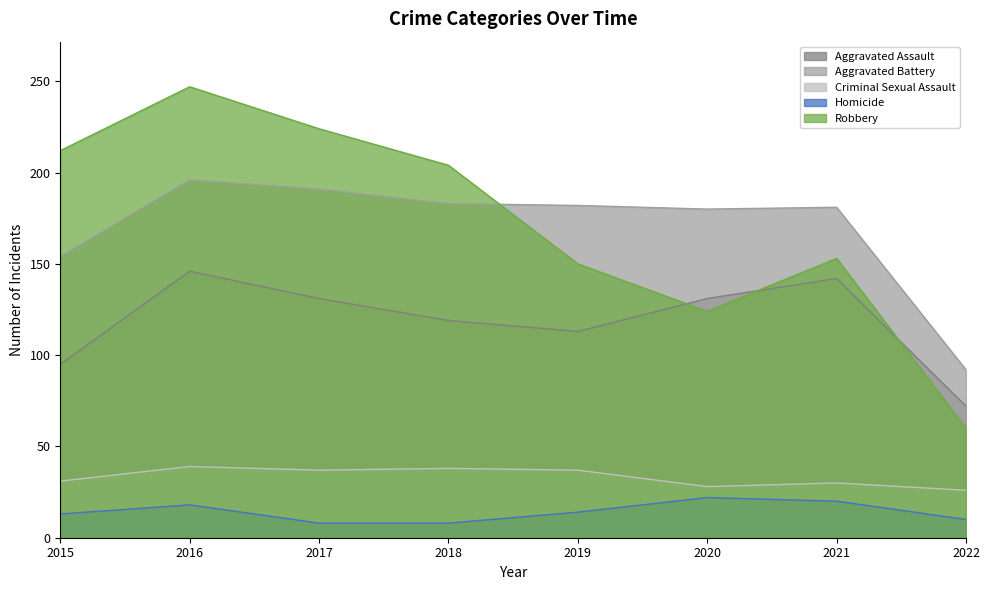

What are all the series names shown in the legend?

Aggravated Assault, Aggravated Battery, Criminal Sexual Assault, Homicide, Robbery